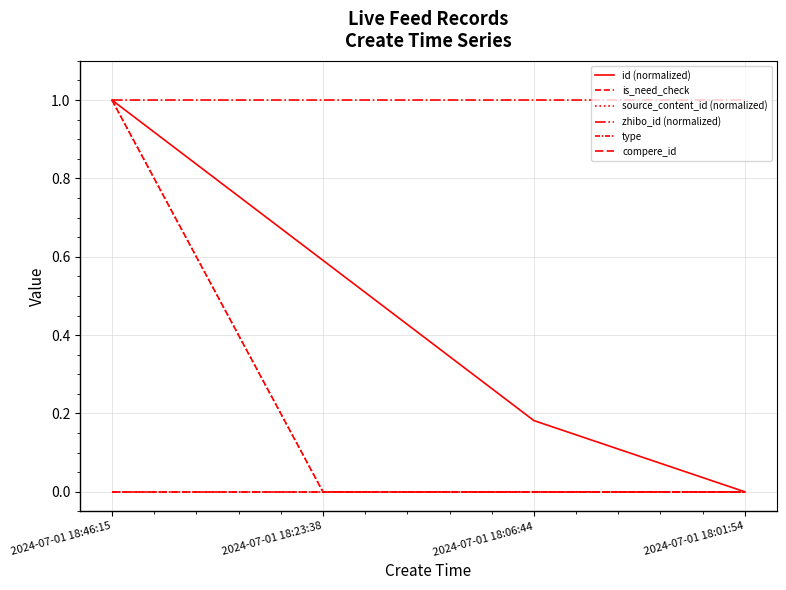

True or false: type and source_content_id (normalized) cross at least once.

False